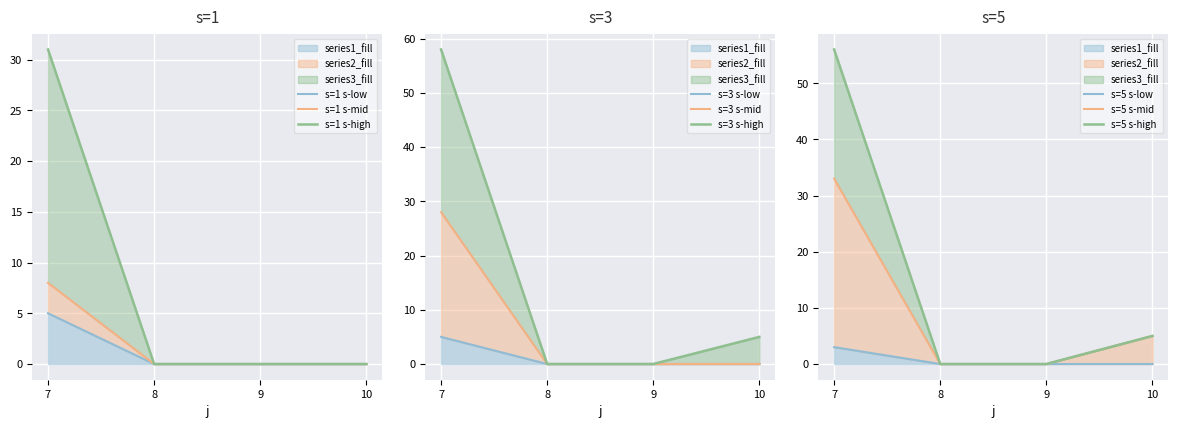

True or false: the data shows 2 at 7.

False